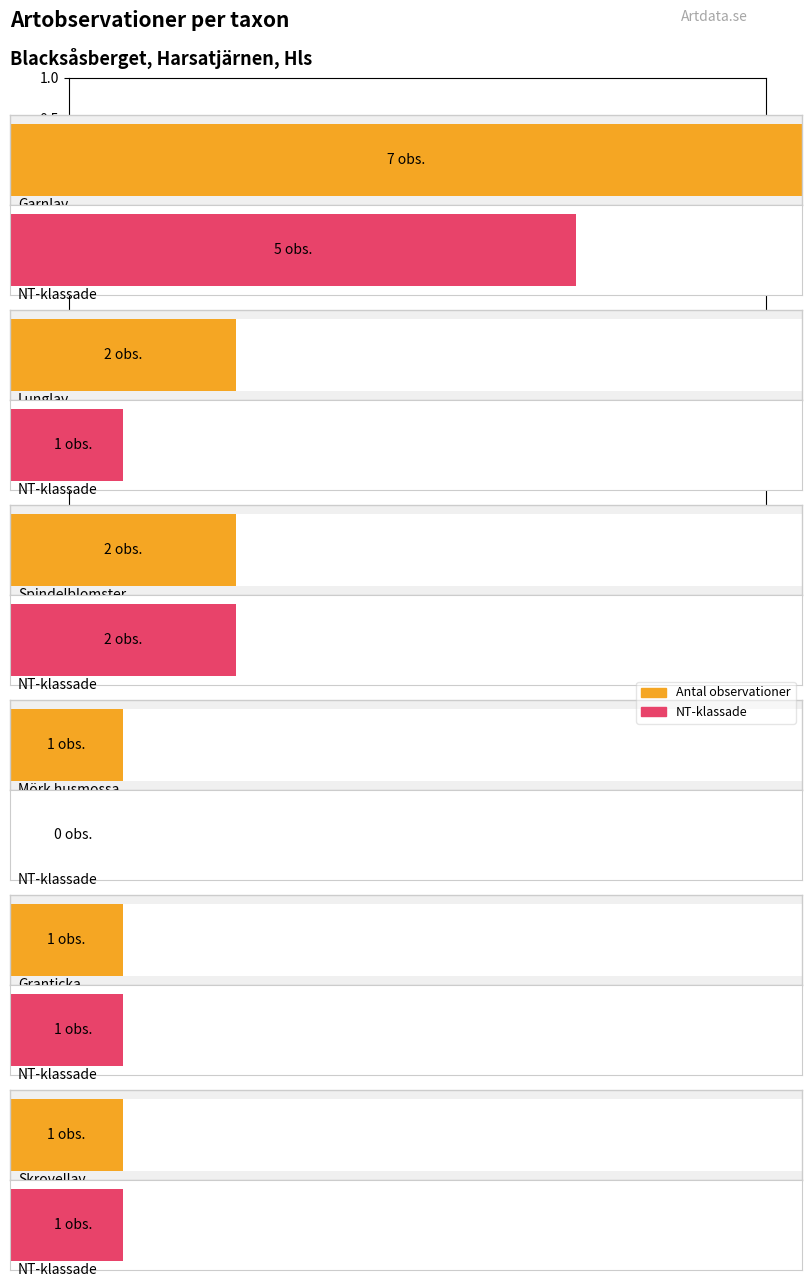

What is the sum of the Antal observationer per art values at Garnlav and Skrovellav?

8